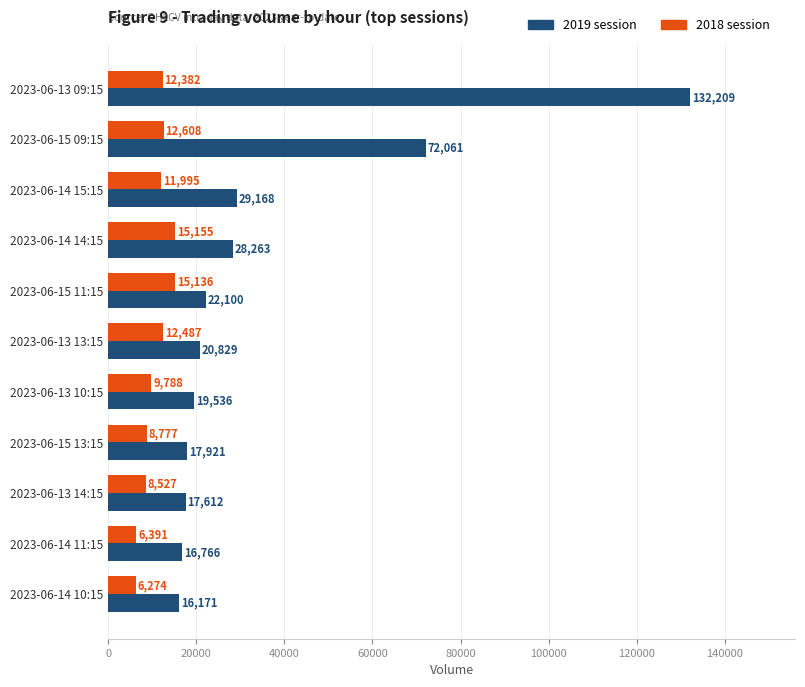

What is the difference between the maximum and second lowest values in the 2018 session series?

8764